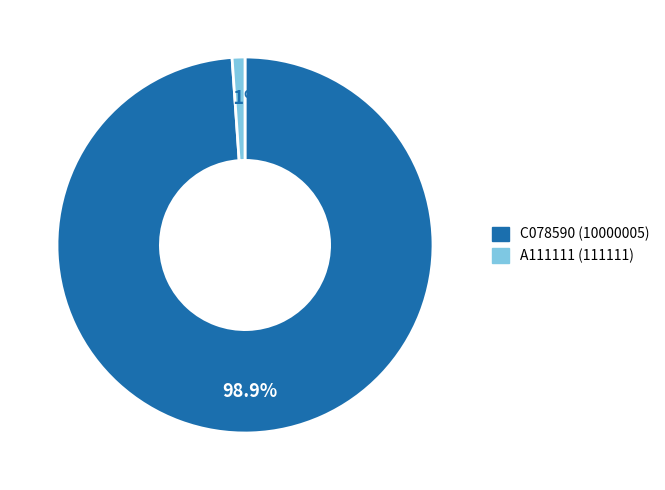

Which slice is the smallest?

A111111 (111111)